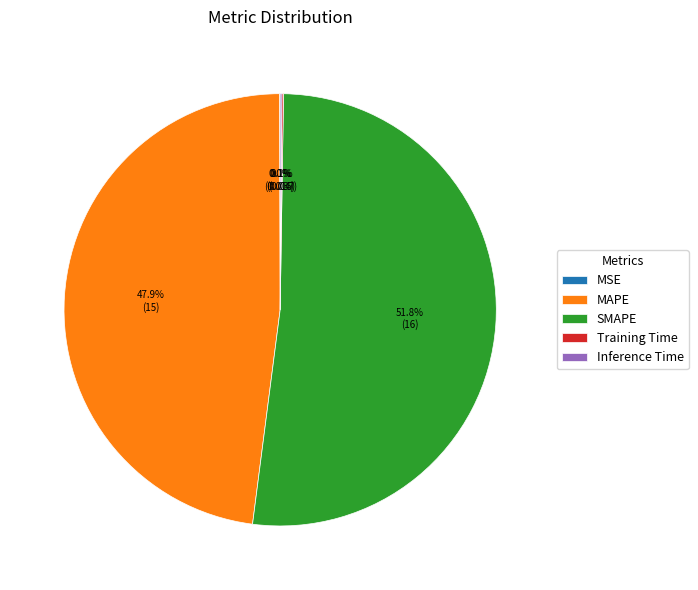

Is MAPE the majority of the pie?

No